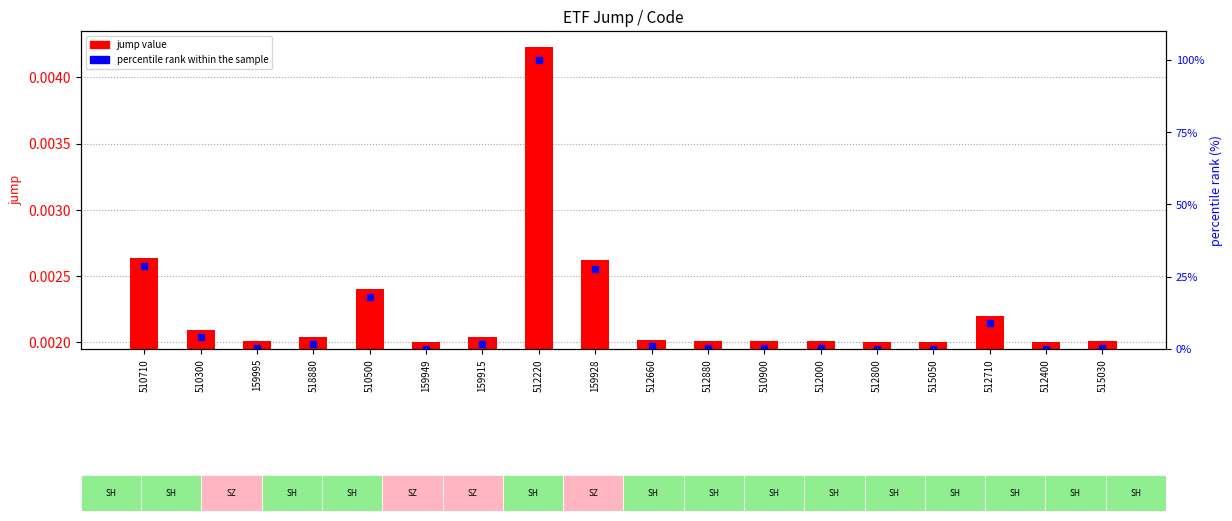

Reading left to right, extract all data points from this chart.

jump value: 510710=0.0	510300=0.0	159995=0.0	518880=0.0	510500=0.0	159949=0.0	159915=0.0	512220=0.0	159928=0.0	512660=0.0	512880=0.0	510900=0.0	512000=0.0	512800=0.0	515050=0.0	512710=0.0	512400=0.0	515030=0.0
percentile rank within the sample: 510710=28.7	510300=4.0	159995=0.4	518880=1.8	510500=17.9	159949=0.0	159915=1.8	512220=100.0	159928=27.8	512660=0.9	512880=0.4	510900=0.4	512000=0.4	512800=0.0	515050=0.0	512710=9.0	512400=0.0	515030=0.4